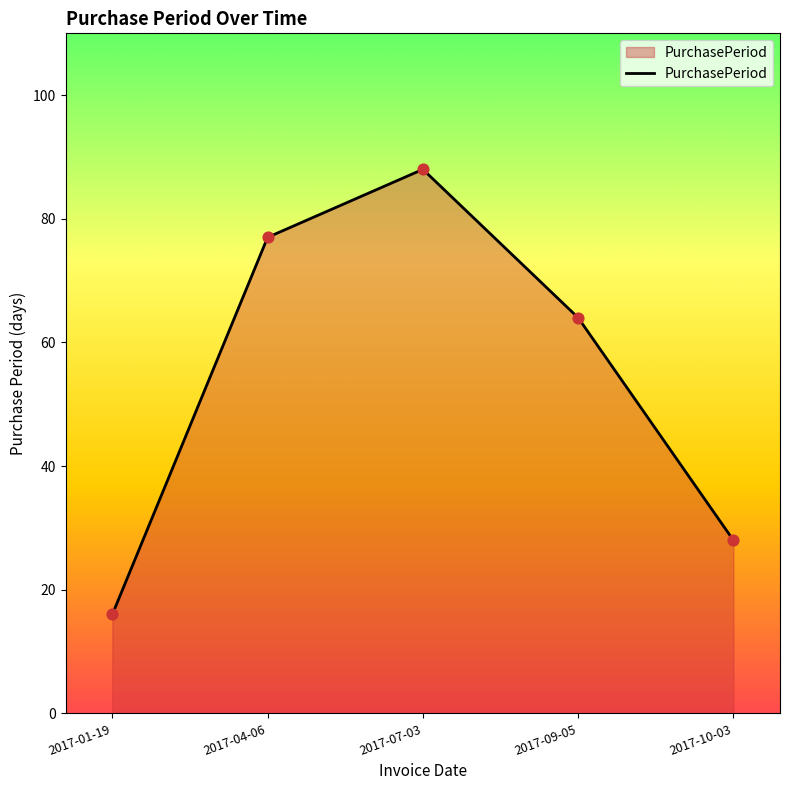

Approximately how many times larger is the value at 2017-10-03 compared to 2017-09-05?

0.4